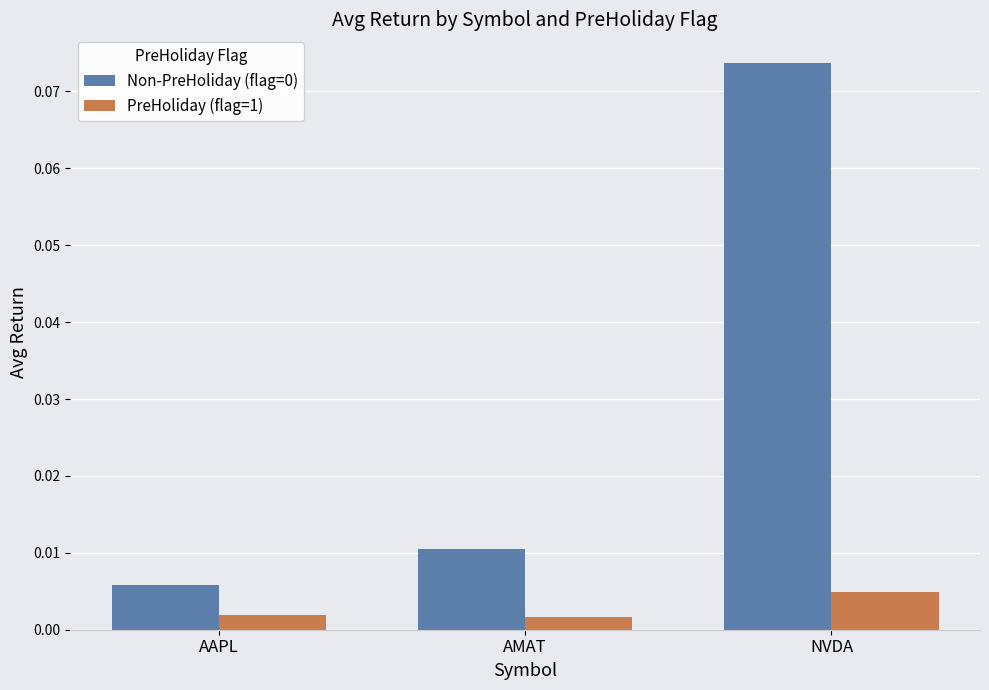

At how many categories does at least one series exceed 0?

3